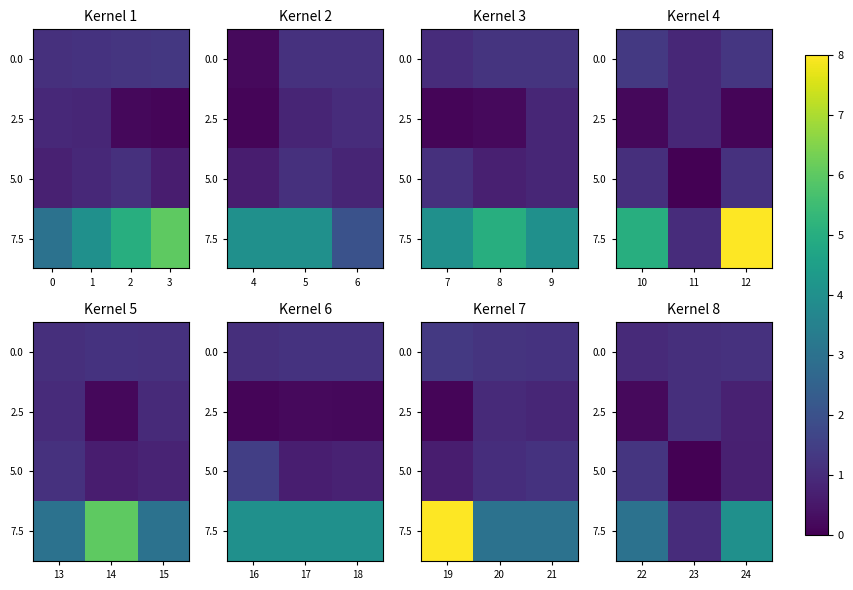

True or false: 0.0 has a value of 1.1 at 23.

True